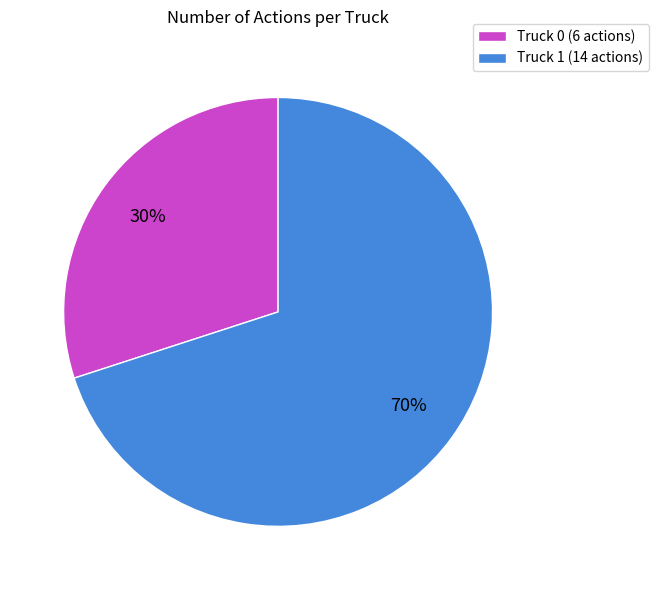

To the nearest percent, what is the difference between the Truck 1 and Truck 0 slice percentages?

40%